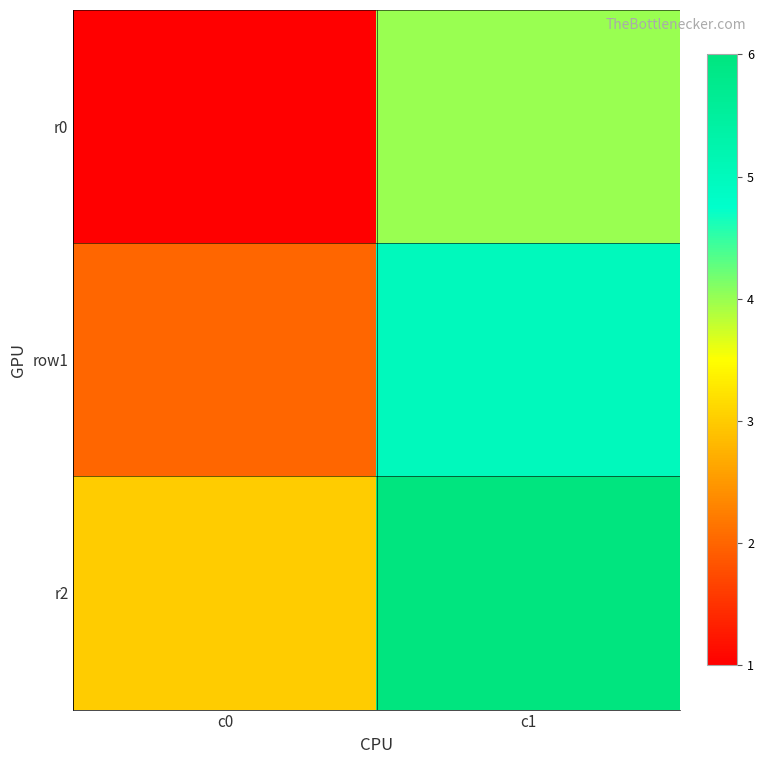

Between c0 and c1, which series saw the biggest shift?

r0